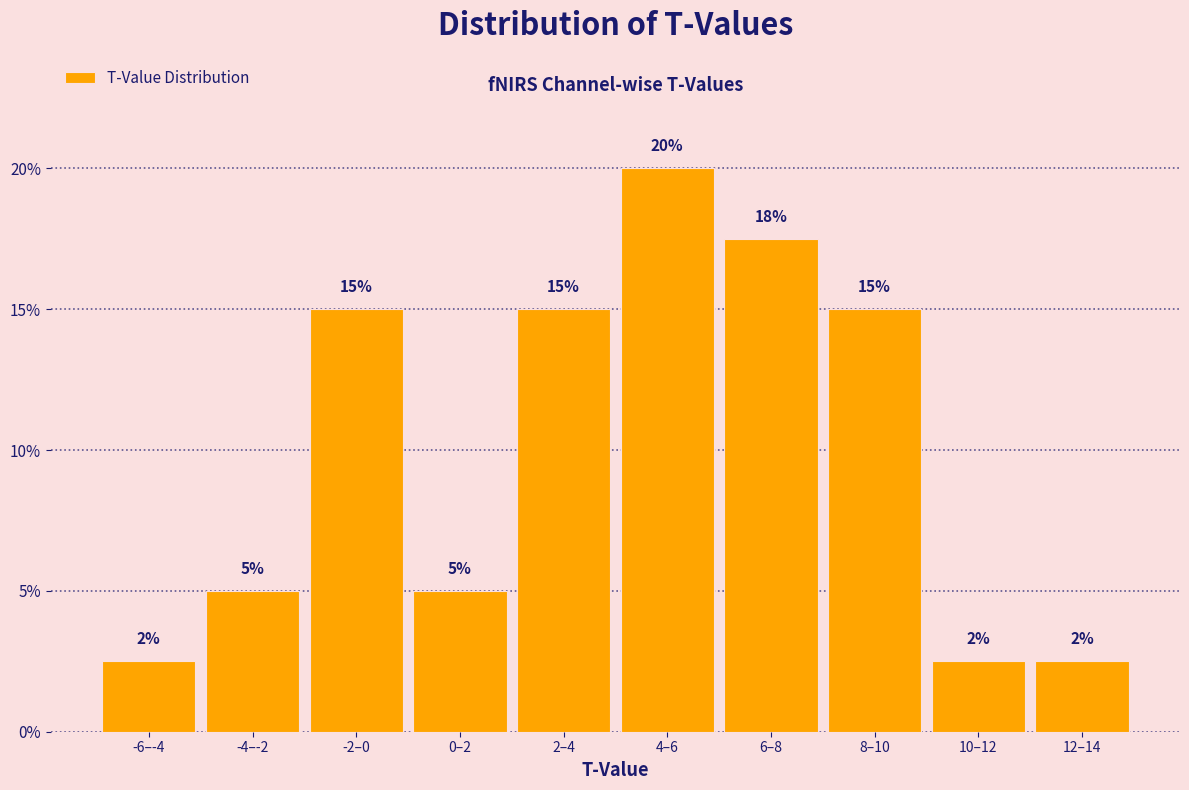

Read the value at 8–10.

15.0